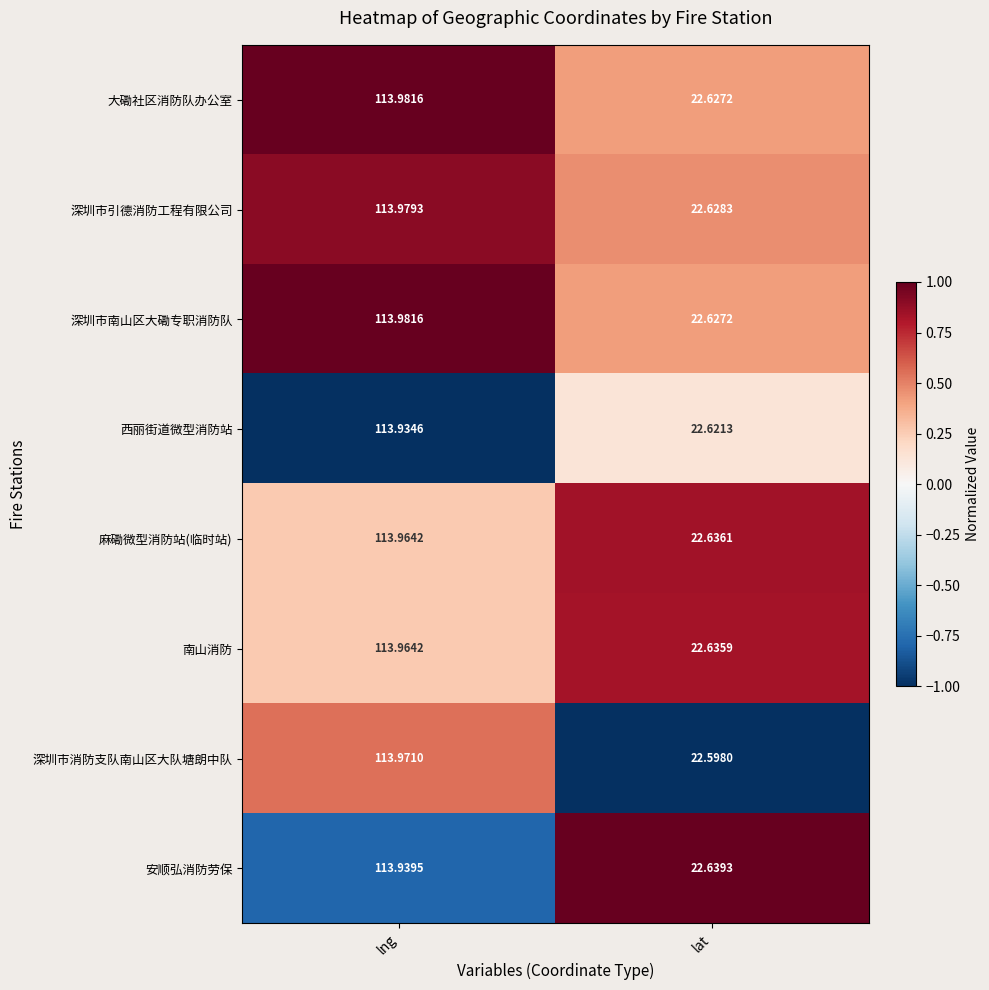

List the labels in order of 南山消防 value, smallest first.

lat, lng